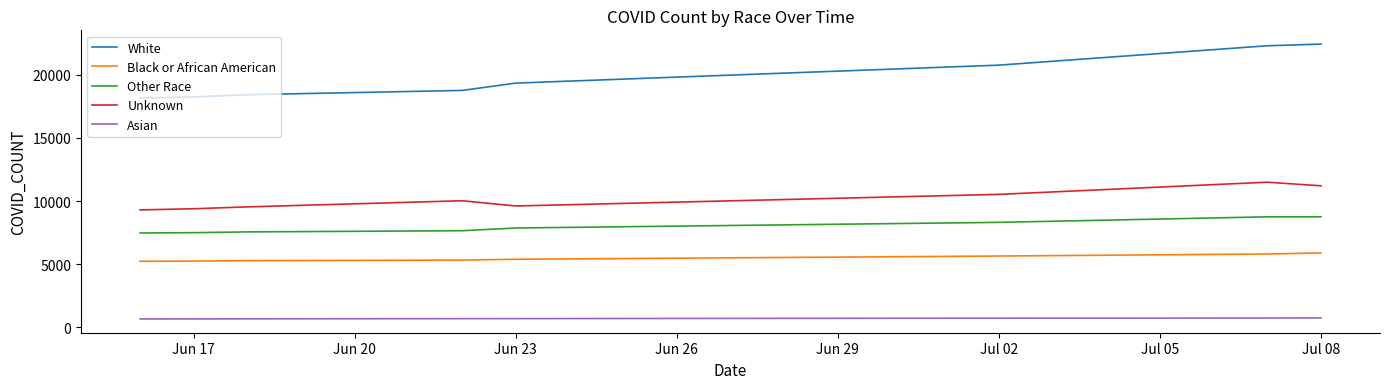

True or false: Asian and White intersect in this chart.

False